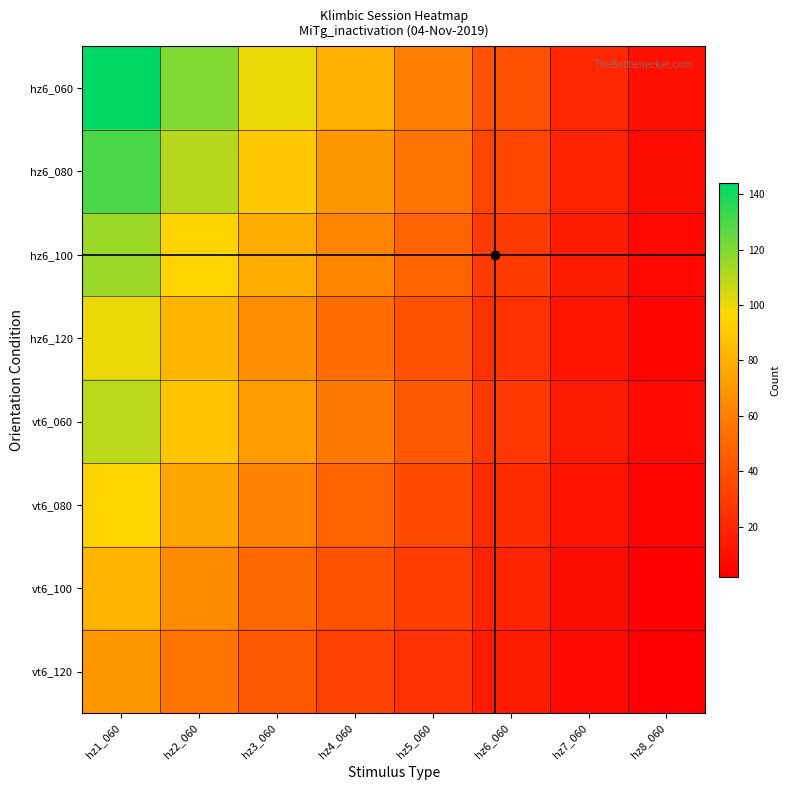

At which category is the sum across all series the highest?

hz1_060